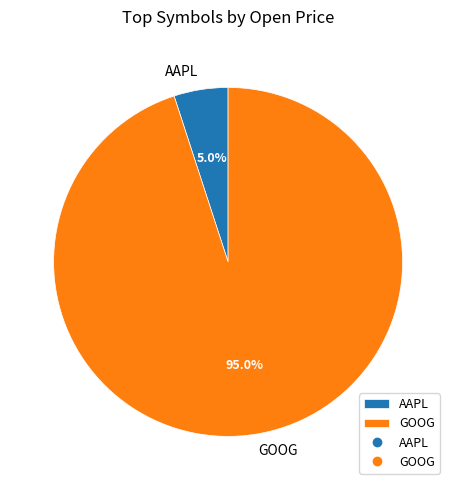

Between AAPL and GOOG, which is larger?

GOOG